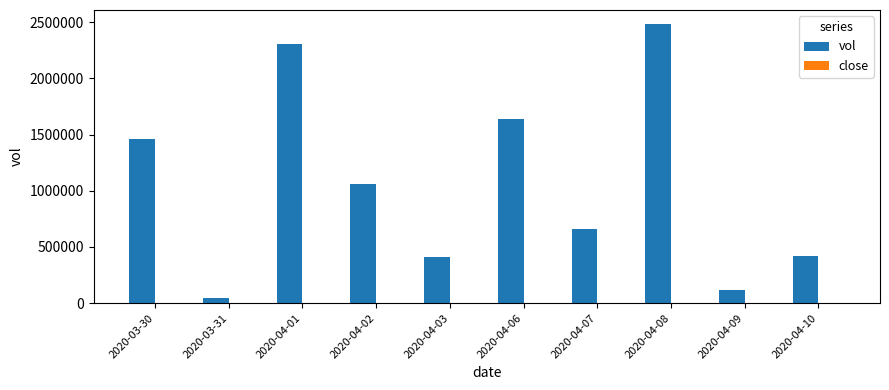

Which series changed the most between 2020-04-06 and 2020-04-09?

vol